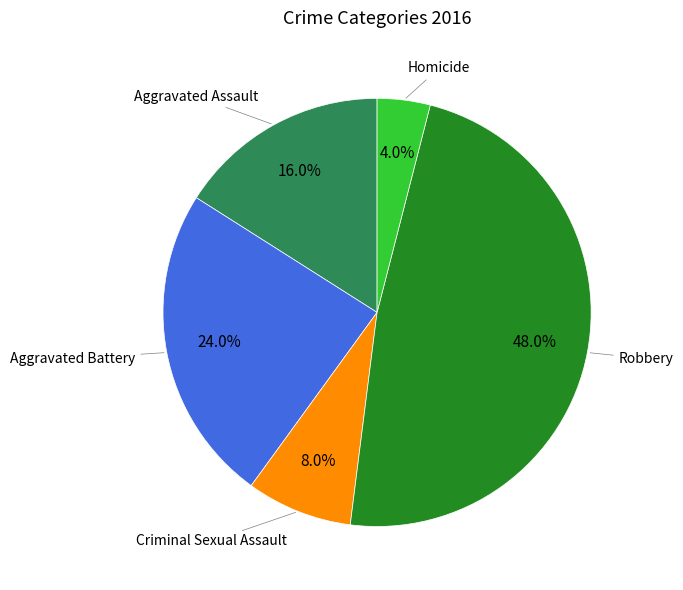

Is there any slice that represents more than half of the pie?

No